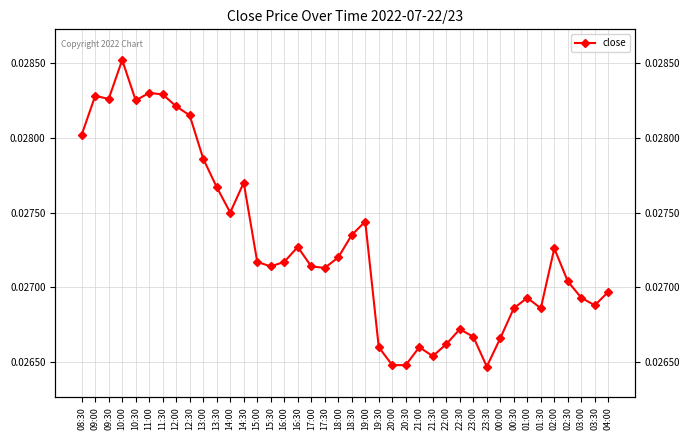

True or false: the data shows 0.0 at 00:00.

False